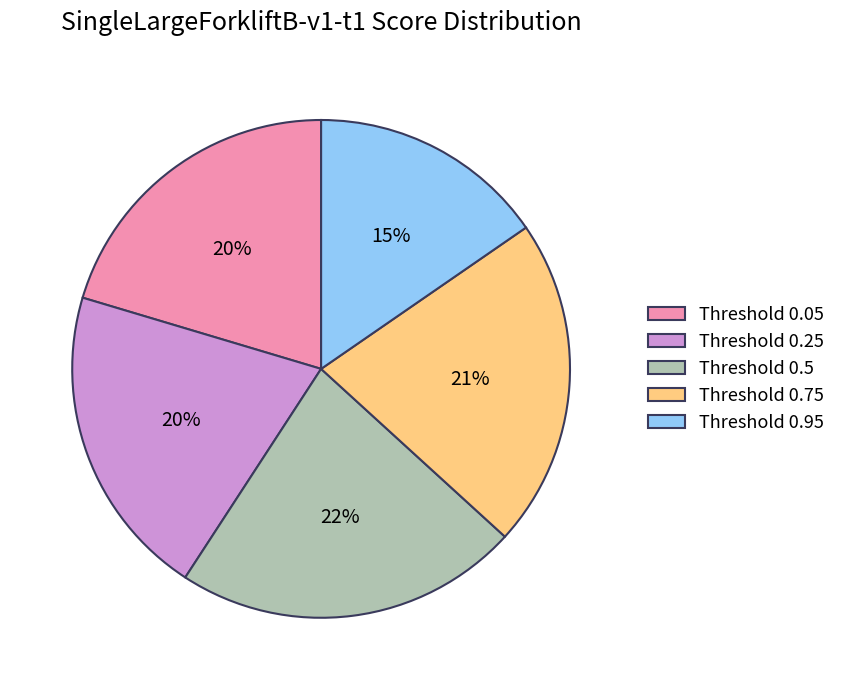

Do Threshold 0.5 and Threshold 0.75 together represent more than half of the pie?

No